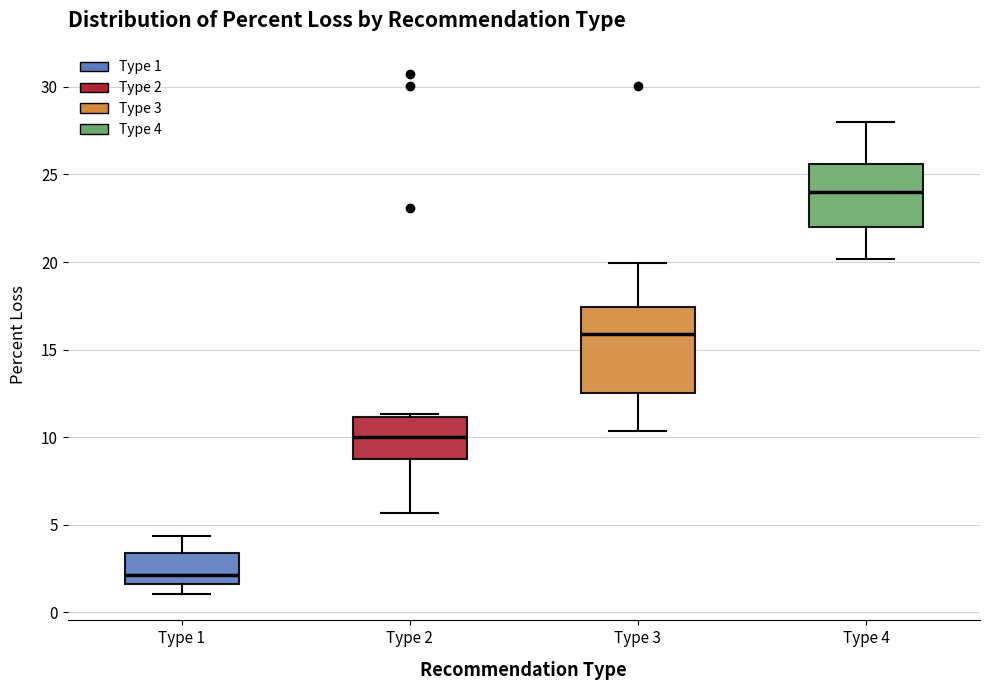

Reading left to right, transcribe this box plot: for each box, give where its median line is, the range the box spans, and where its two whiskers end, as read against the y-axis. The values are not printed on the chart, so give them approximately, as read against the axis.

Type 1: median 2.0, box 1.5 to 3.5, whiskers 1.0 to 4.5
Type 2: median 10.0, box 9.0 to 11.0, whiskers 5.5 to 11.5
Type 3: median 16.0, box 12.5 to 17.5, whiskers 10.5 to 20.0
Type 4: median 24.0, box 22.0 to 25.5, whiskers 20.0 to 28.0